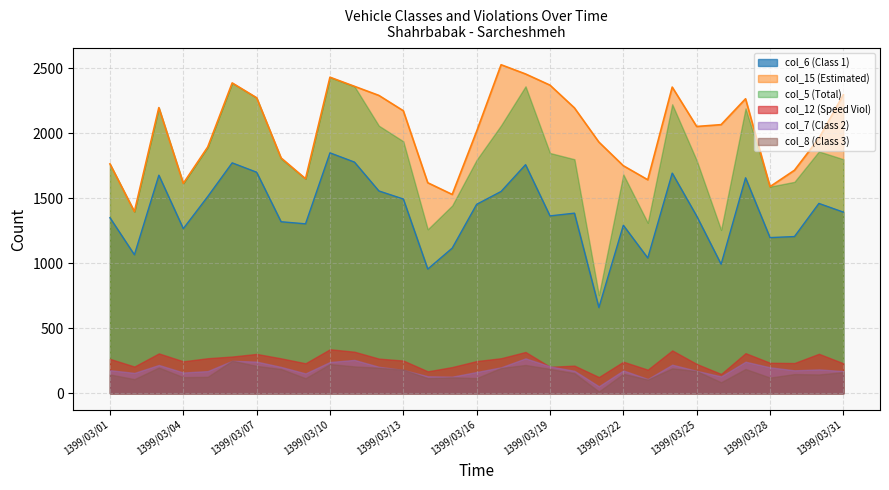

What is the value of the col_7 (Class 2) point at the 5th from the left?

171